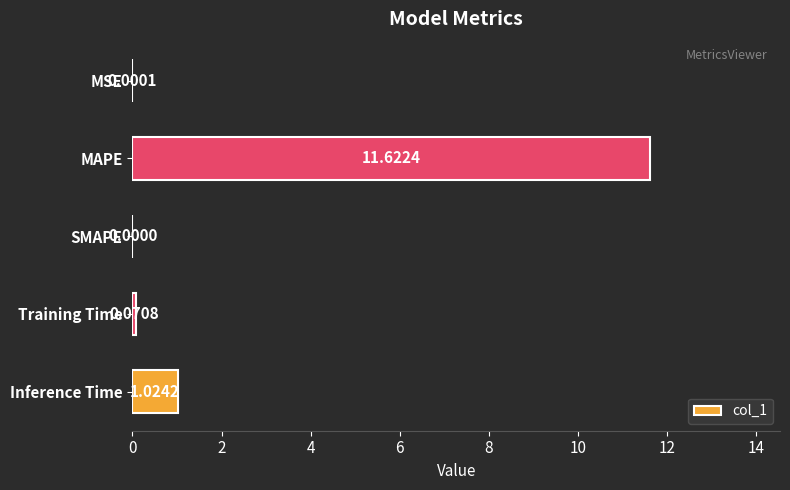

Which has a higher value, MAPE or Training Time?

MAPE